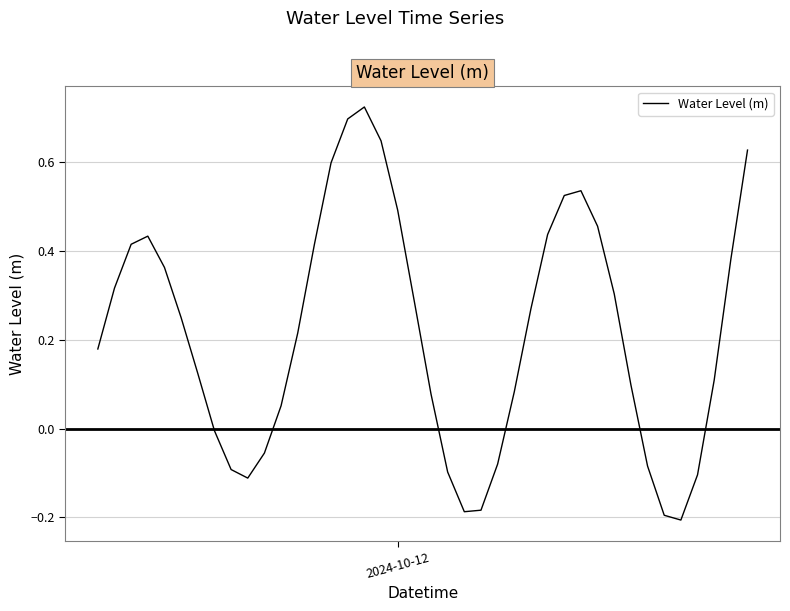

What is the difference between the maximum and minimum values?

0.9